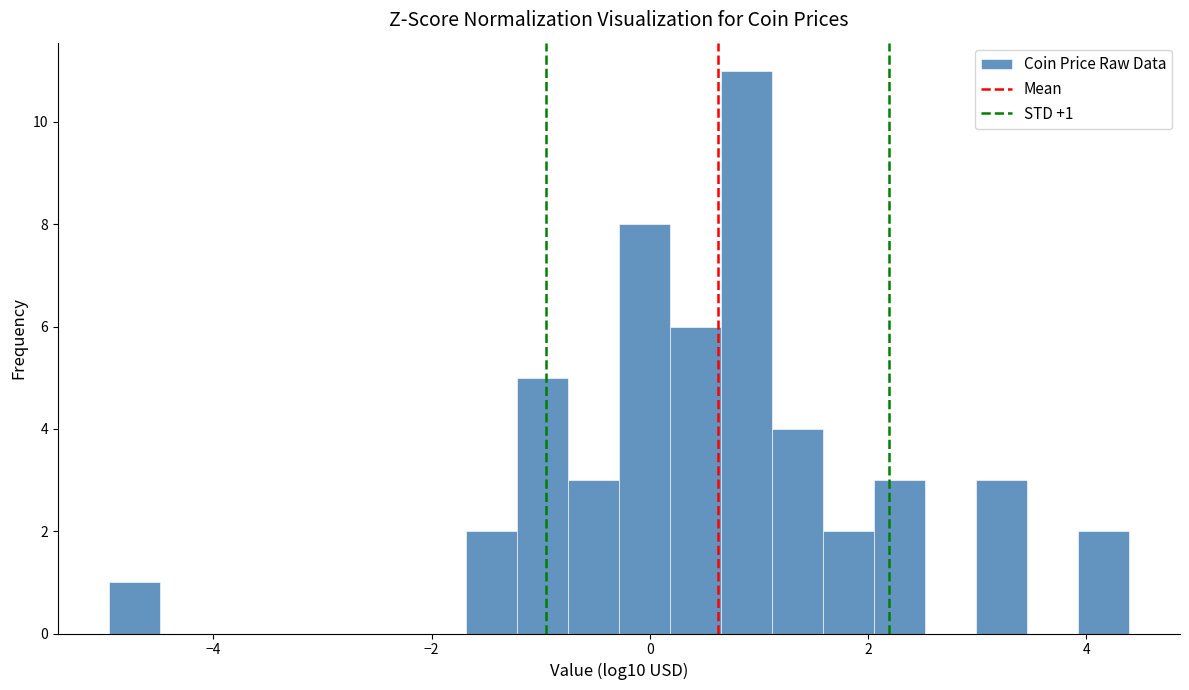

Read against the x-axis, roughly where is the centre of the tallest bar?

0.8